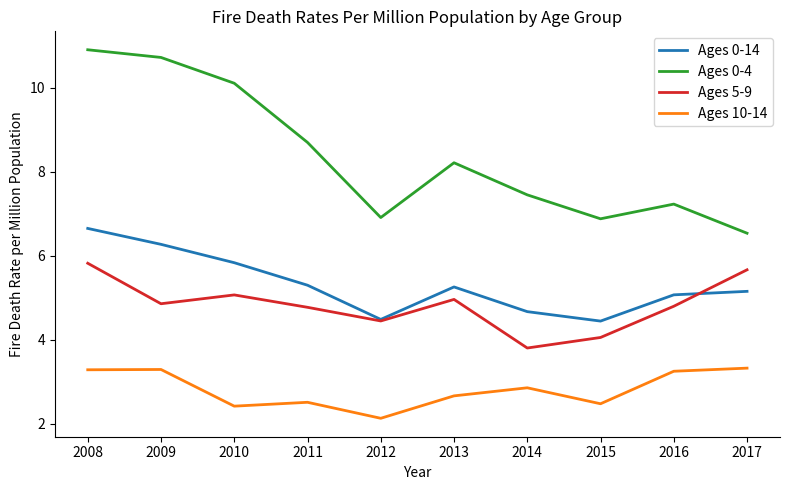

What is the highest value of the Ages 0-14 series?

6.6